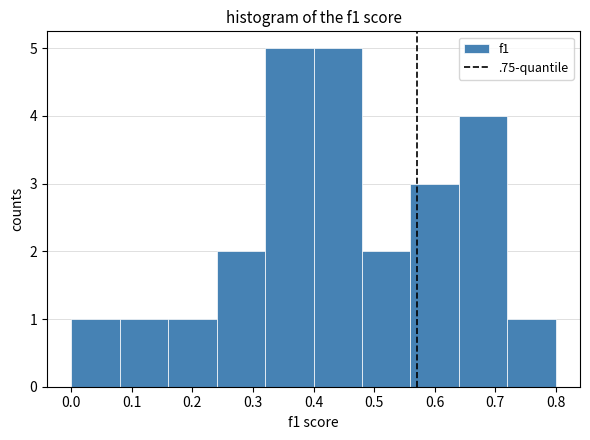

How tall is the bar that spans 0.32 to 0.40 on the x-axis? The values are not printed on the chart, so give them approximately, as read against the axis.

5